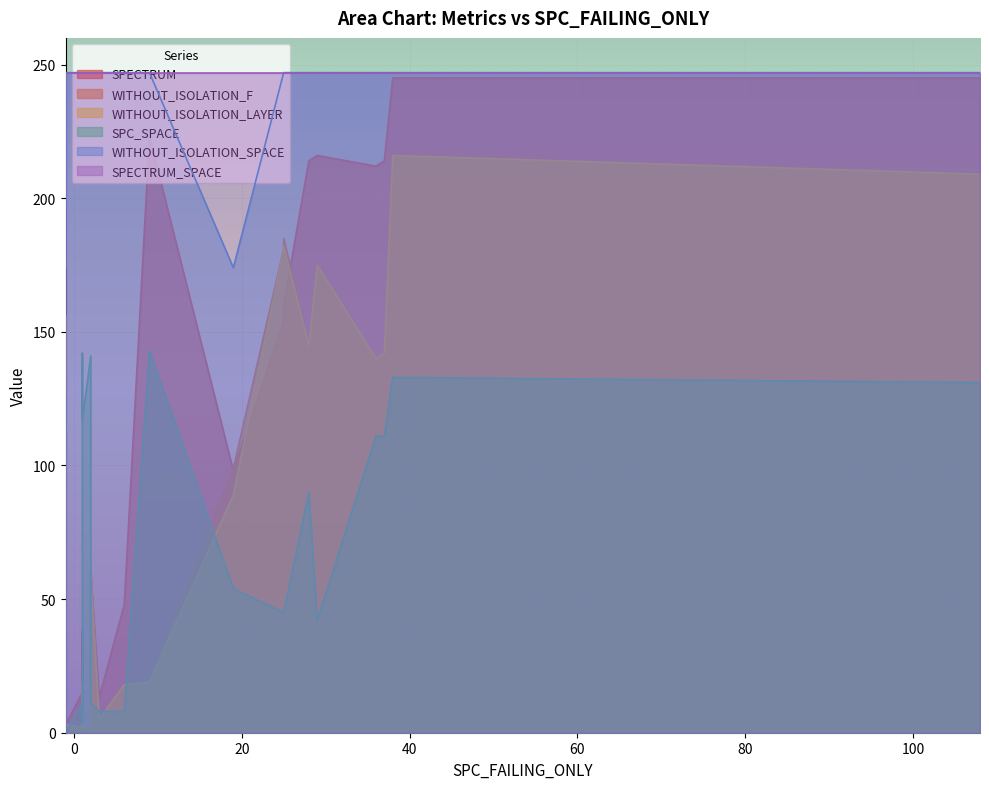

How many lines are shown in the chart?

6